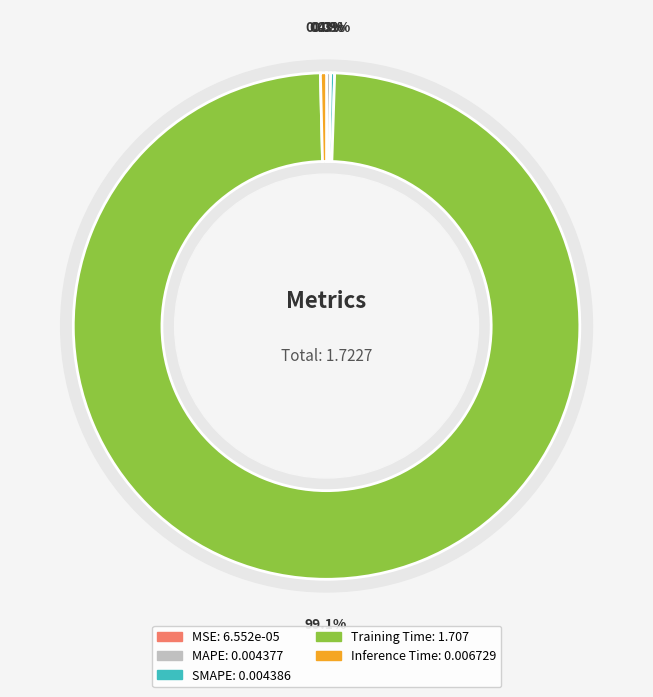

To the nearest percent, what is the difference between the Training Time and Inference Time slice percentages?

99%